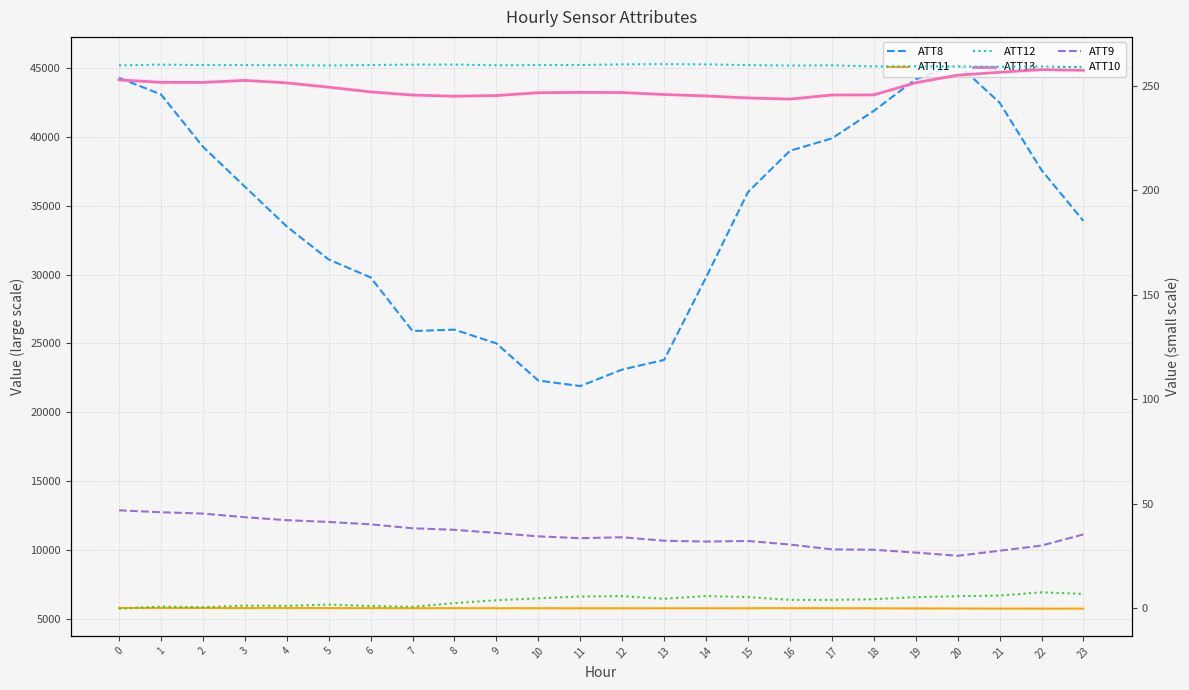

Where is the first local minimum for ATT12?

5